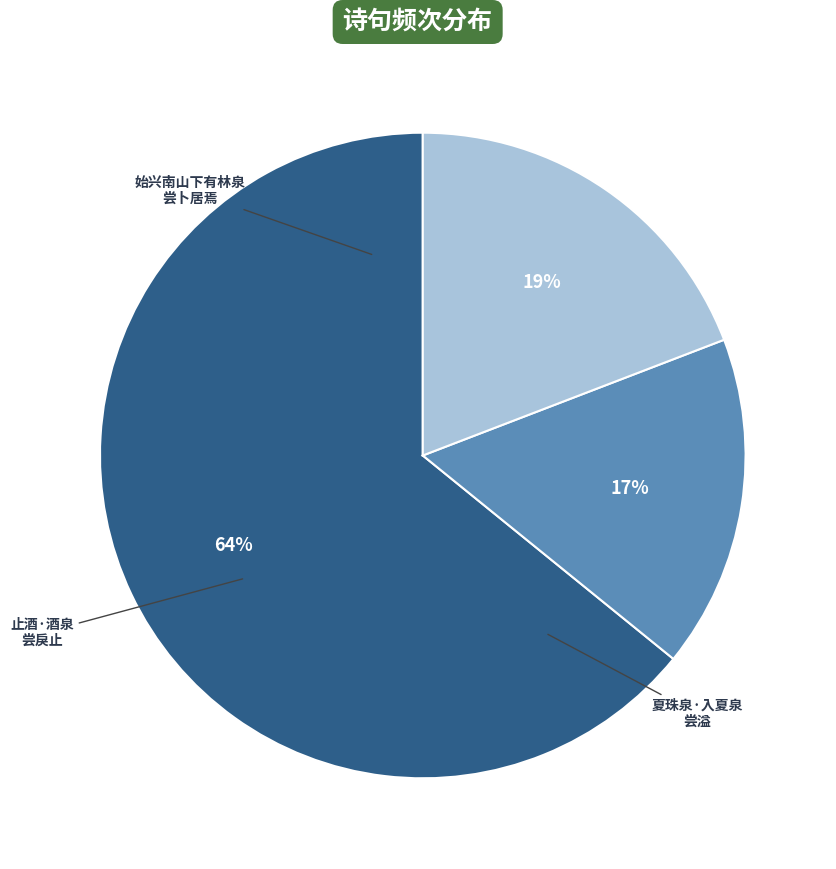

Is there any slice that represents more than half of the pie?

Yes